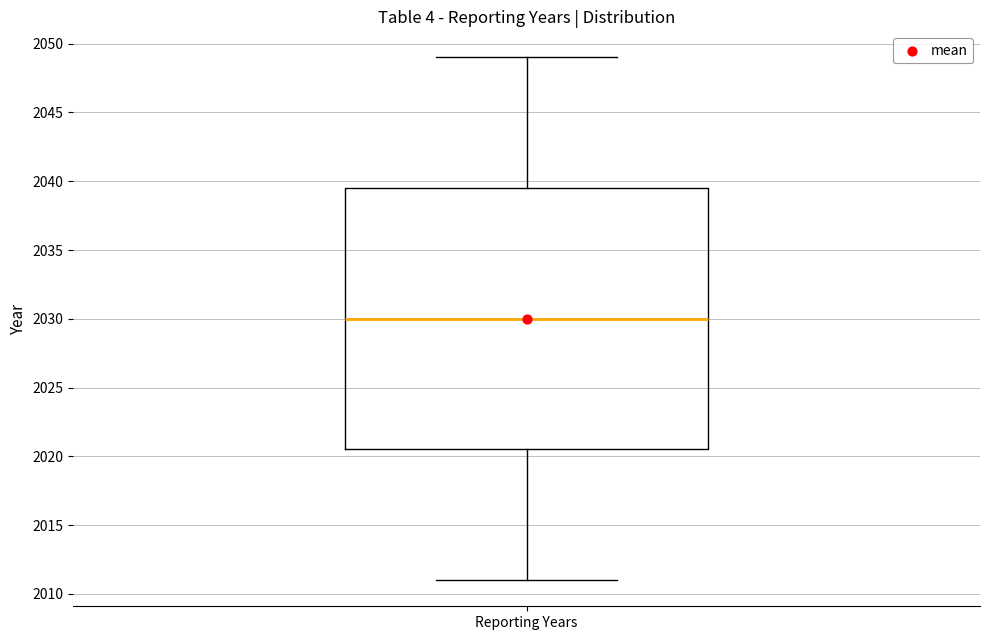

Read this box plot against the y-axis: the position of the median line, the range covered by the box, and the ends of both whiskers. The values are not printed on the chart, so give them approximately, as read against the axis.

median 2030.0, box 2020.5 to 2039.5, whiskers 2011.0 to 2049.0